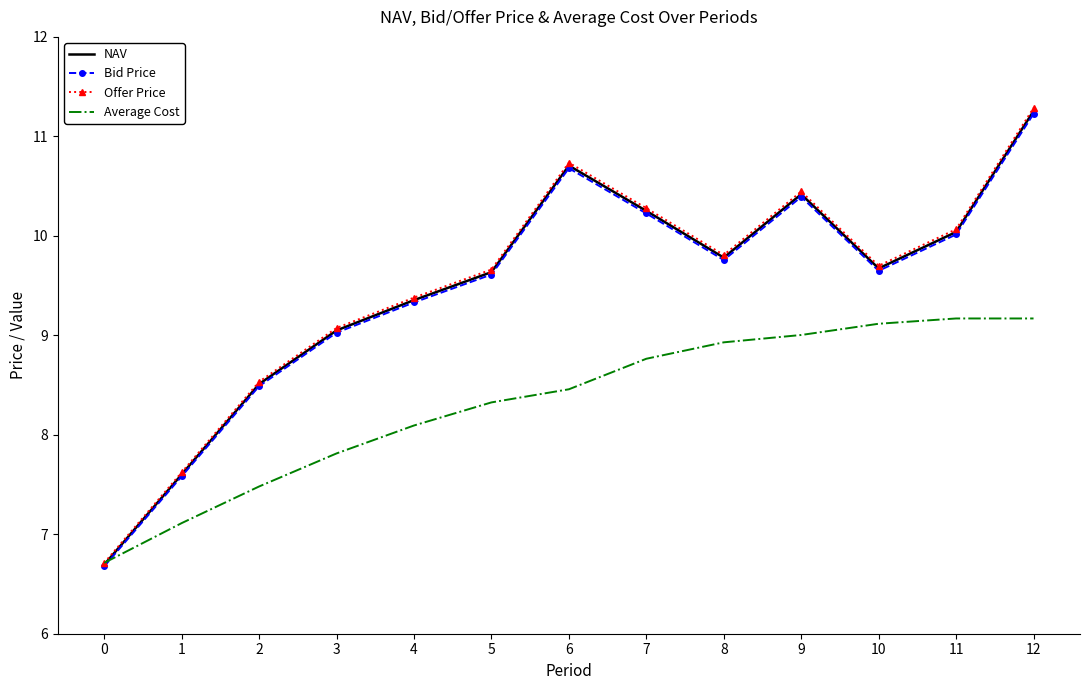

The value of Bid Price at 9 is 10.4. True or false?

True